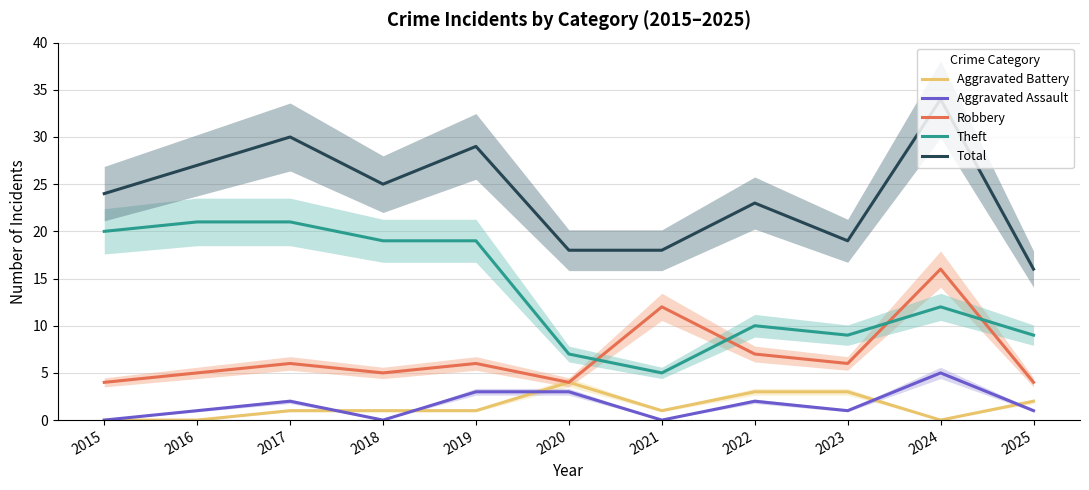

The Robbery series shows 8 at 2016. True or false?

False